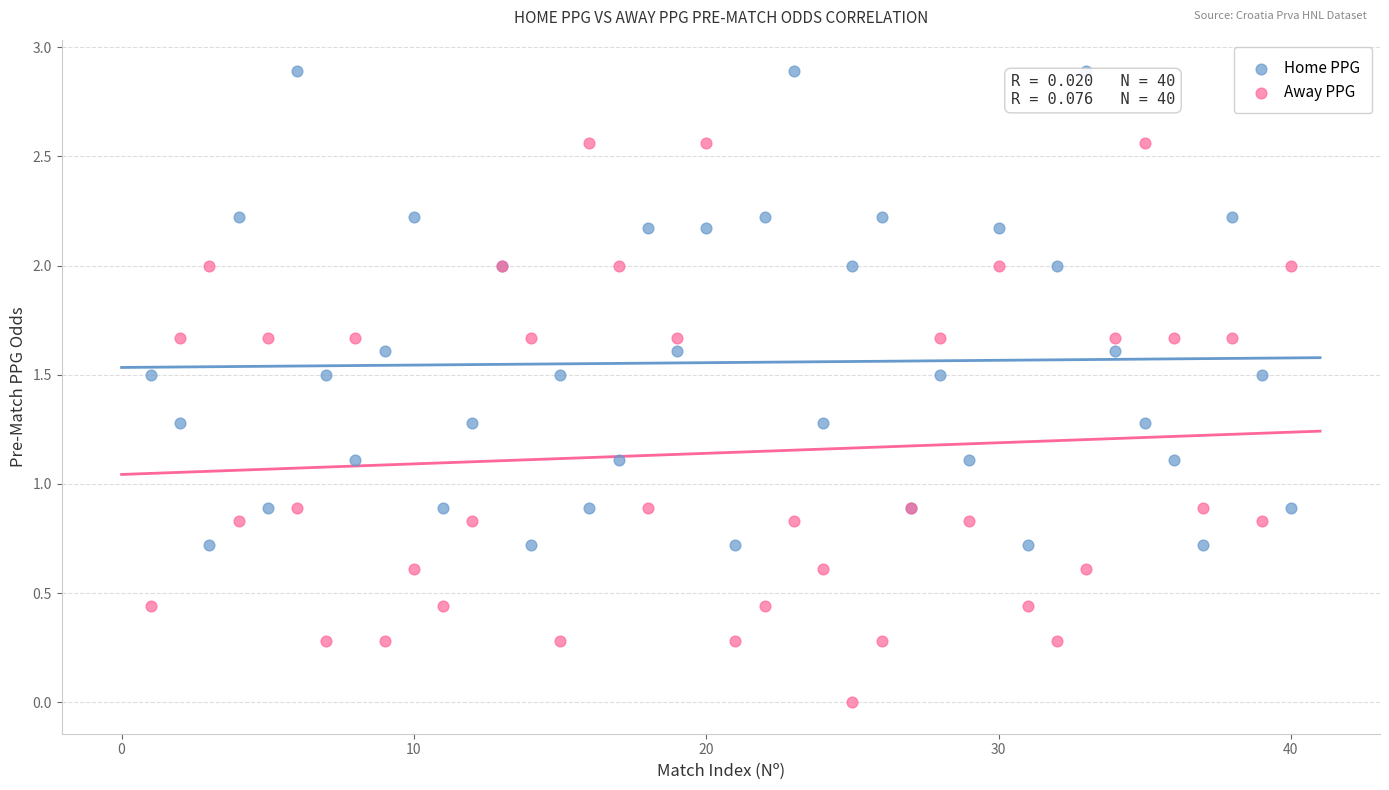

Which series has the largest Y range (max minus min)?

Away PPG